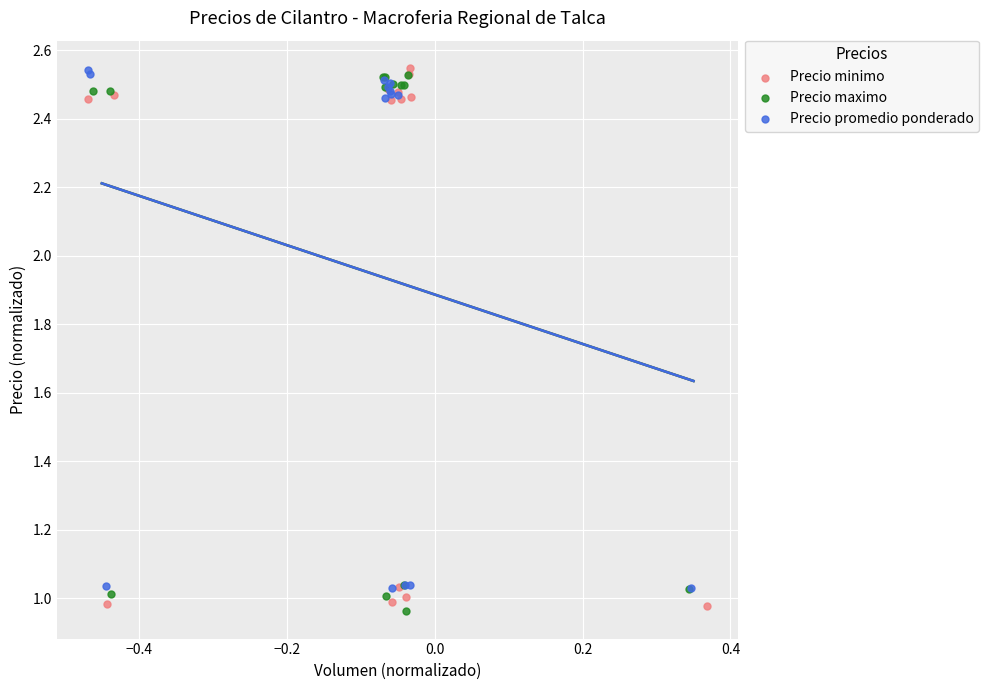

What are all the series names shown in the legend?

Precio minimo, Precio maximo, Precio promedio ponderado